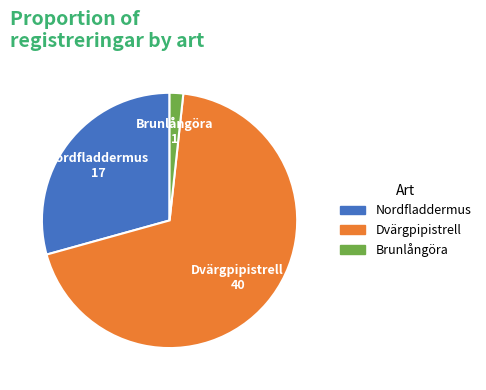

Between Dvärgpipistrell and Brunlångöra, which is larger?

Dvärgpipistrell